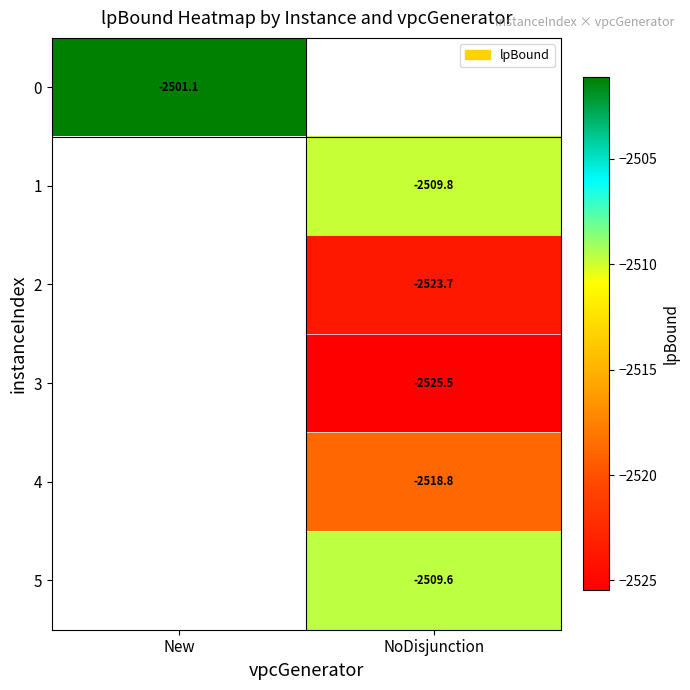

Is the value of 4 at NoDisjunction greater than the value of 1 at NoDisjunction?

No